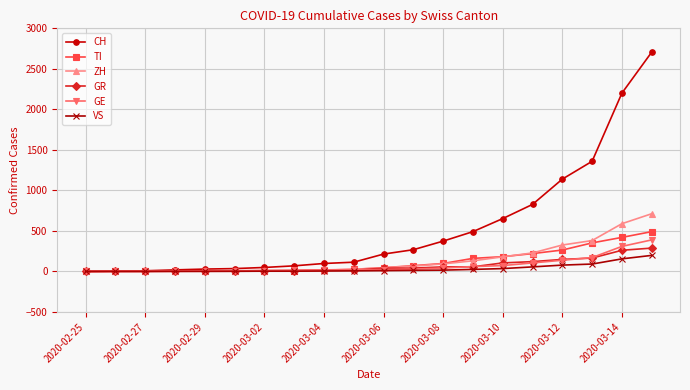

Which series has the widest spread of values?

CH